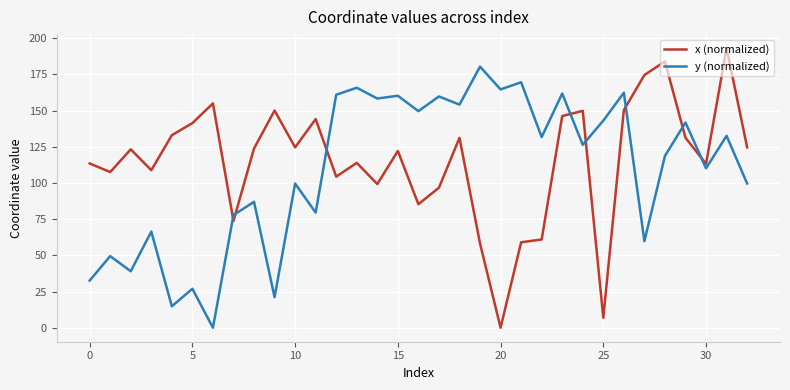

True or false: y (normalized) and x (normalized) cross at least once.

True